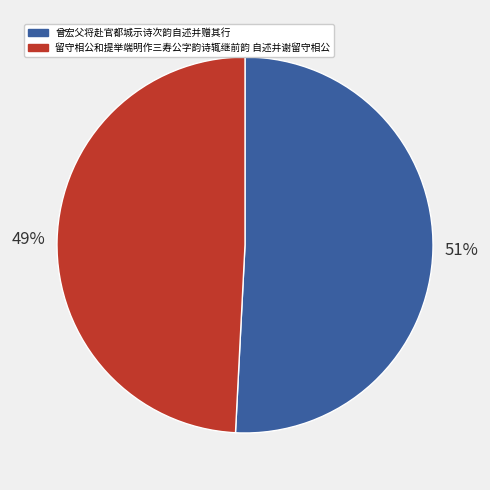

Count the number of slices in the pie.

2